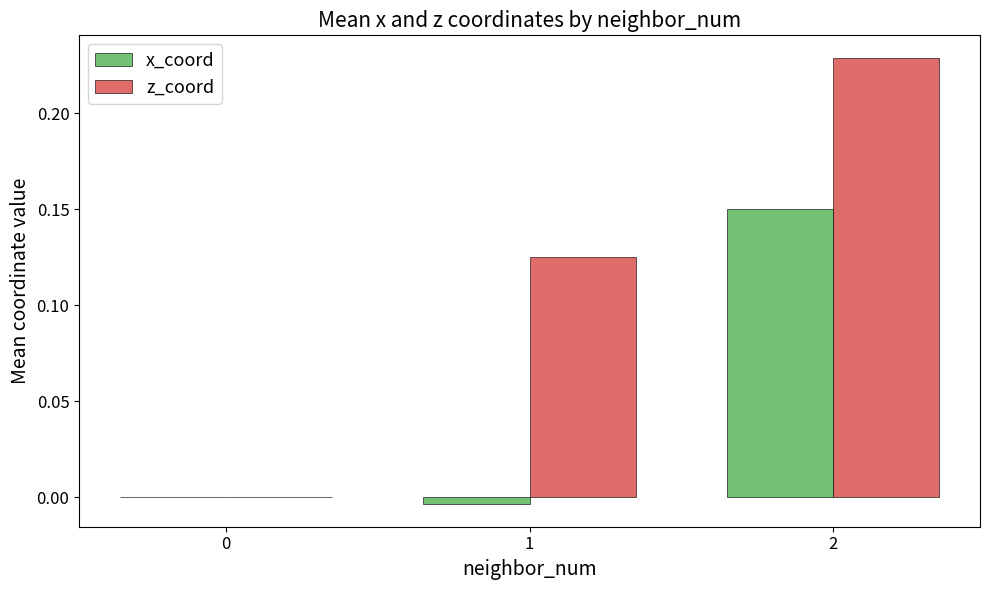

The value of z_coord at 2 is 0.1. True or false?

False